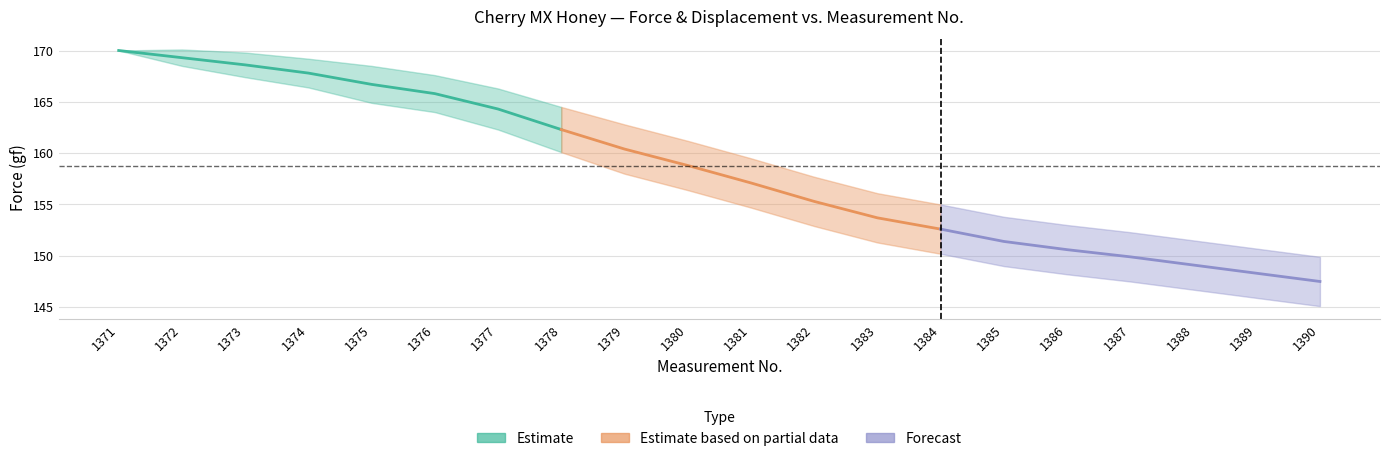

Rank the categories by Force_upper value from highest to lowest.

1372, 1371, 1373, 1374, 1375, 1376, 1377, 1378, 1379, 1380, 1381, 1382, 1383, 1384, 1385, 1386, 1387, 1388, 1389, 1390